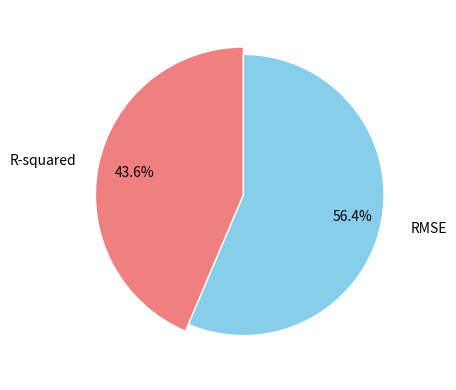

What portion of the pie excludes R-squared?

56.4%